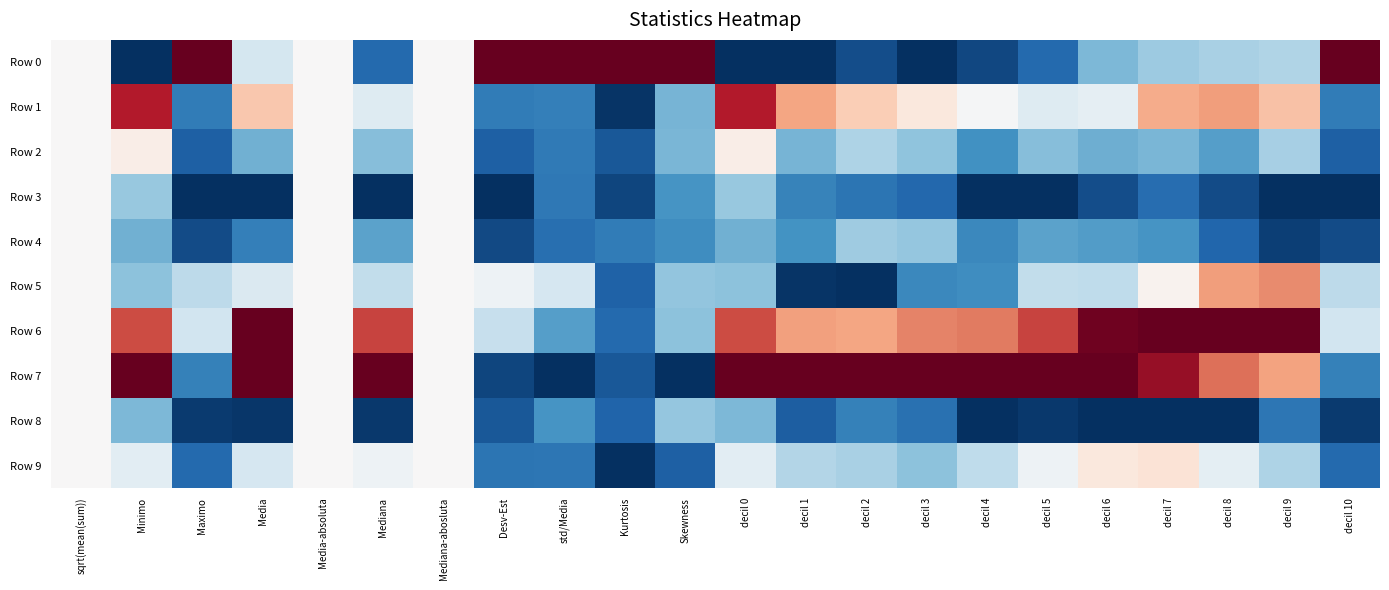

At how many categories does at least one series exceed 0?

22